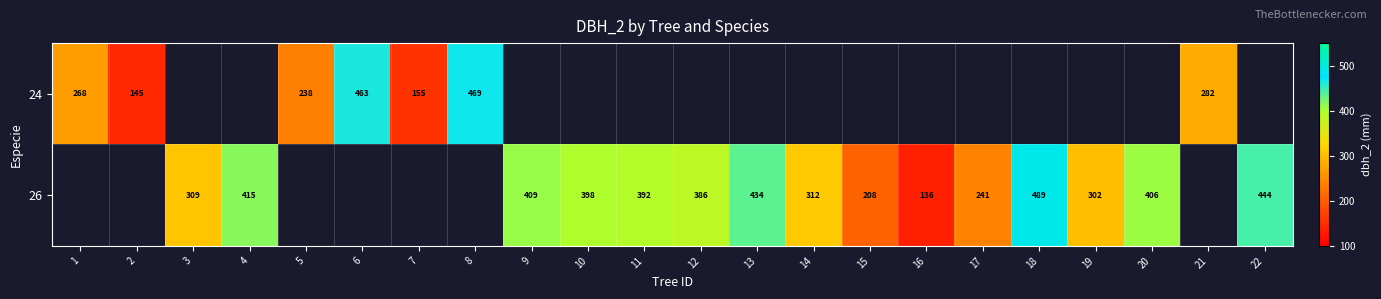

Is it true that 26 equals 220 at 13?

False